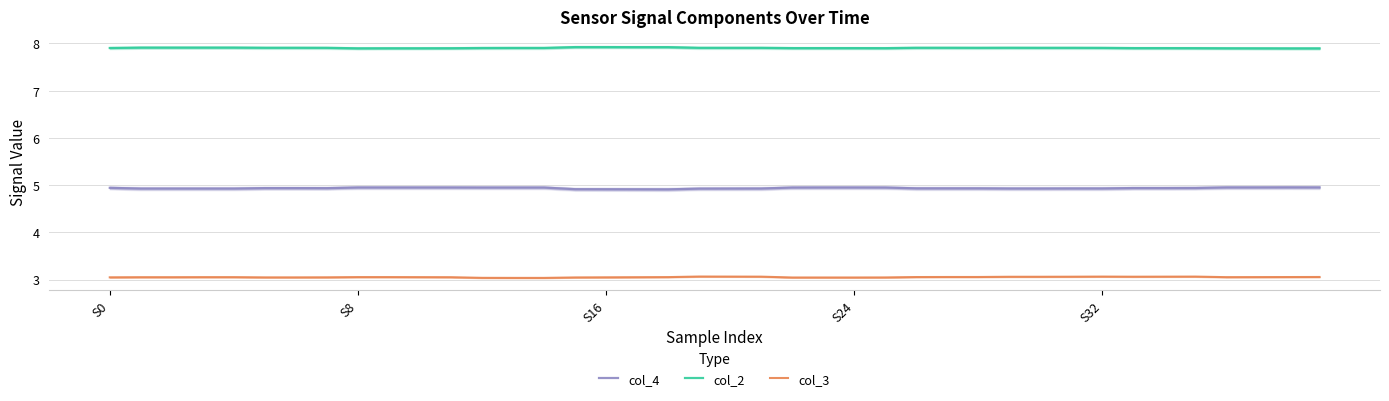

Reading left to right, extract all data points from this chart.

col_4: 4.9	4.9	4.9	4.9	4.9	4.9	4.9	4.9	5.0	5.0	5.0	5.0	4.9	4.9	4.9	4.9	4.9	4.9	4.9	4.9	4.9	4.9	4.9	5.0	5.0	4.9	4.9	4.9	4.9	4.9	4.9	4.9	4.9	4.9	4.9	4.9	5.0	5.0	5.0	5.0
col_2: 7.9	7.9	7.9	7.9	7.9	7.9	7.9	7.9	7.9	7.9	7.9	7.9	7.9	7.9	7.9	7.9	7.9	7.9	7.9	7.9	7.9	7.9	7.9	7.9	7.9	7.9	7.9	7.9	7.9	7.9	7.9	7.9	7.9	7.9	7.9	7.9	7.9	7.9	7.9	7.9
col_3: 3.0	3.1	3.1	3.1	3.1	3.0	3.0	3.0	3.1	3.1	3.1	3.1	3.0	3.0	3.0	3.0	3.0	3.1	3.1	3.1	3.1	3.1	3.0	3.0	3.0	3.0	3.1	3.1	3.1	3.1	3.1	3.1	3.1	3.1	3.1	3.1	3.1	3.1	3.1	3.1